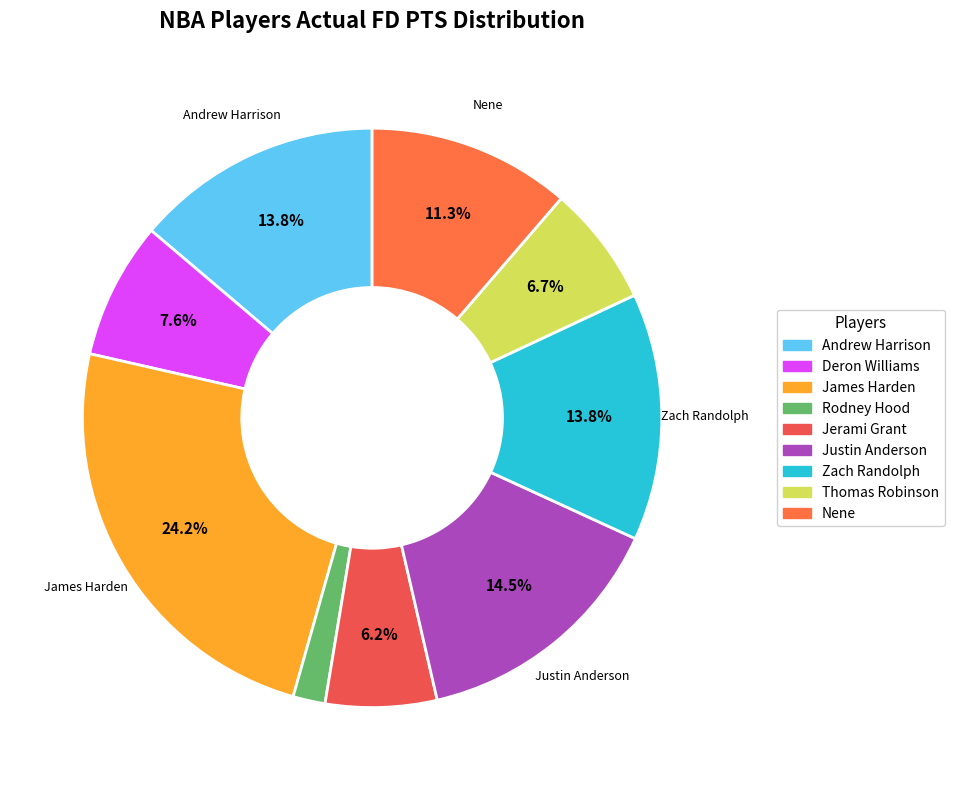

Is there any slice that represents more than half of the pie?

No